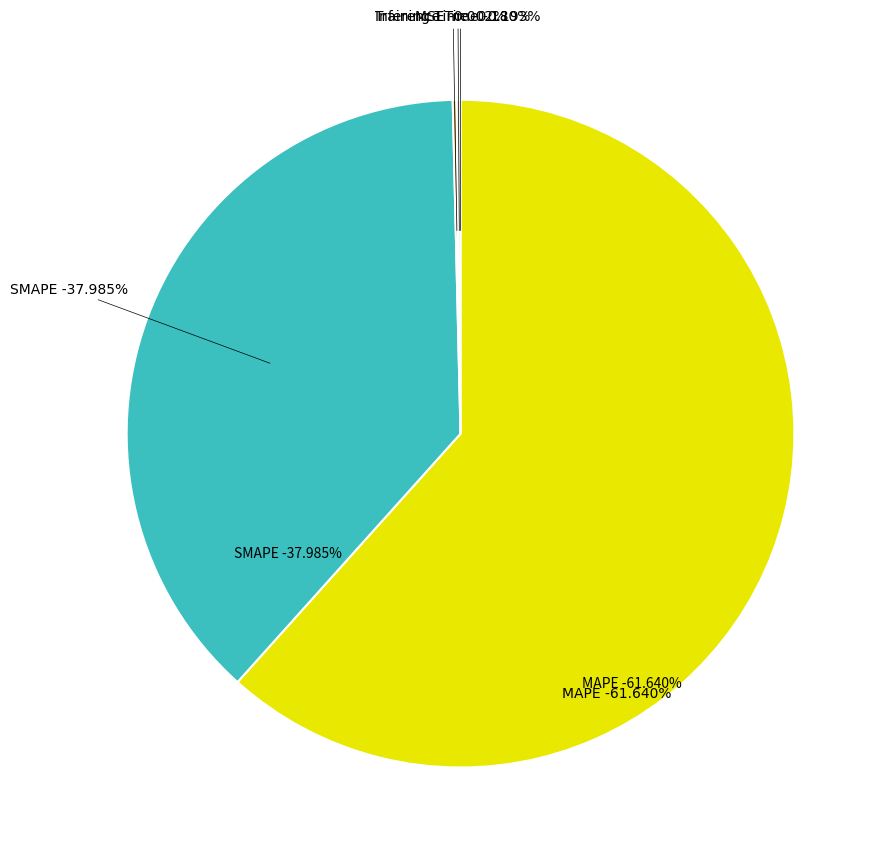

What is the majority slice?

MAPE